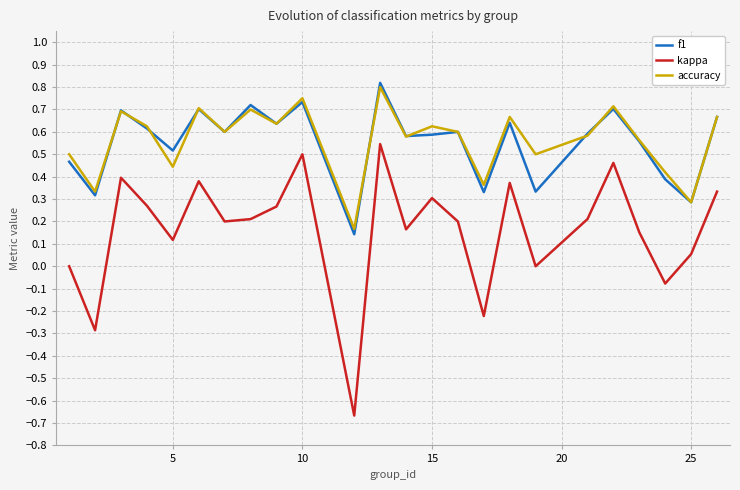

True or false: accuracy and kappa cross at least once.

False